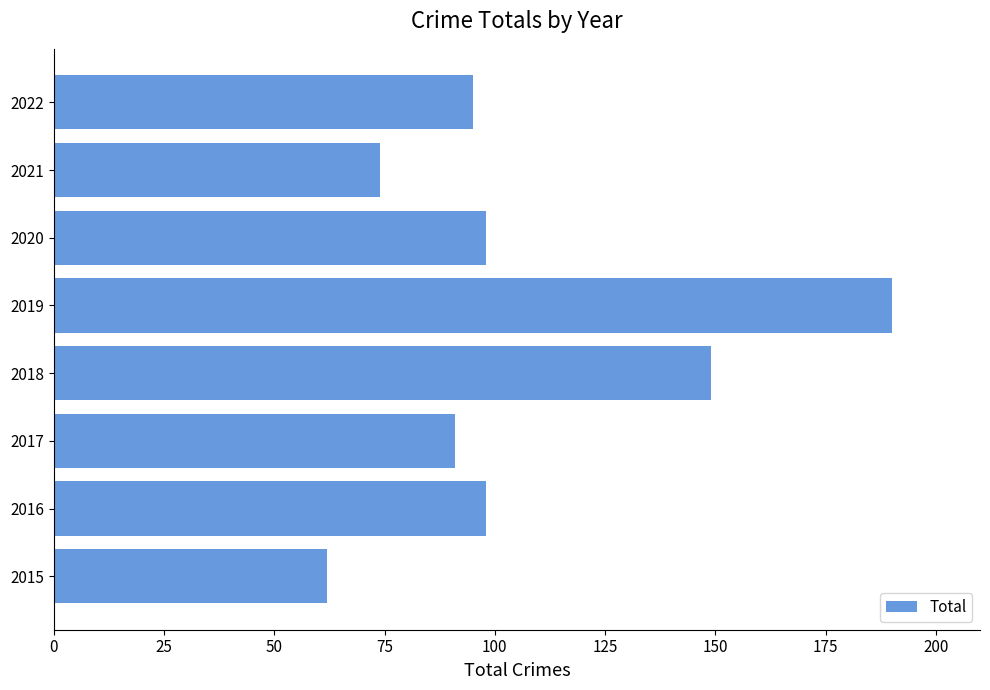

What is the change in value from 2016 to 2021?

-24